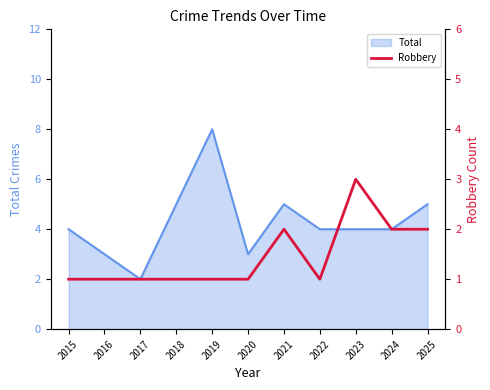

True or false: the data shows 1 at 2016.

False